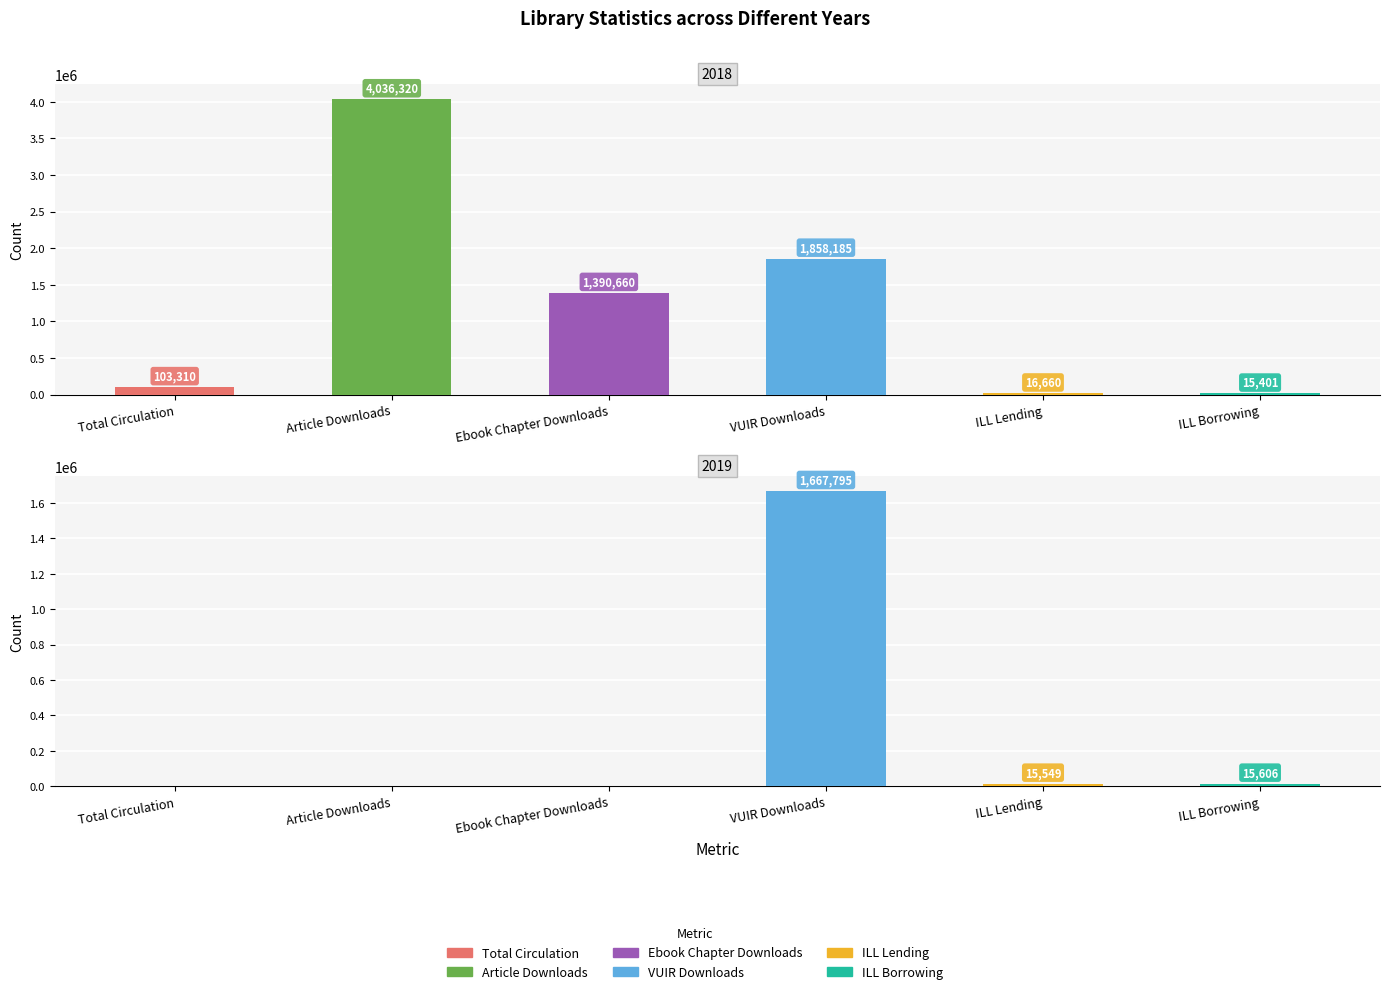

Is it true that 2019 equals -1005661 at Total Circulation?

False